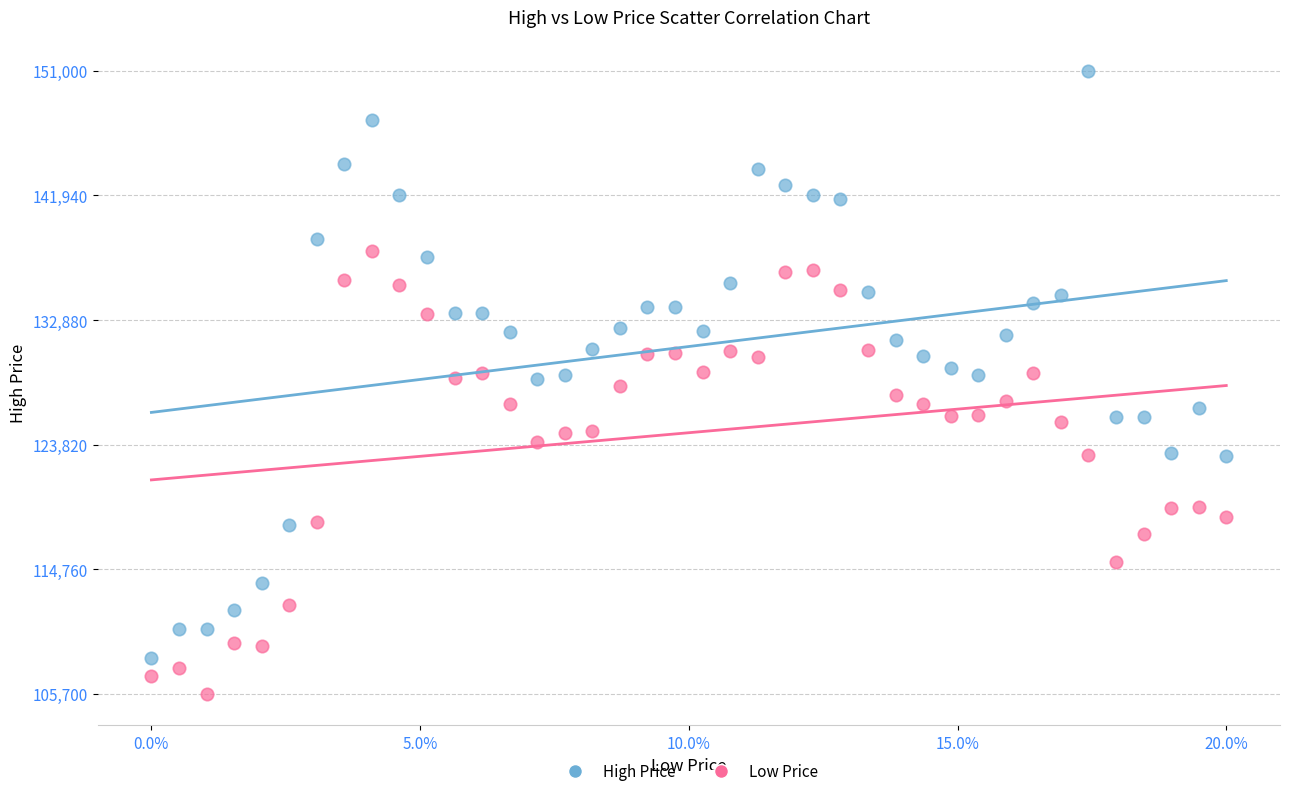

Which series has the widest spread of Y values?

High Price